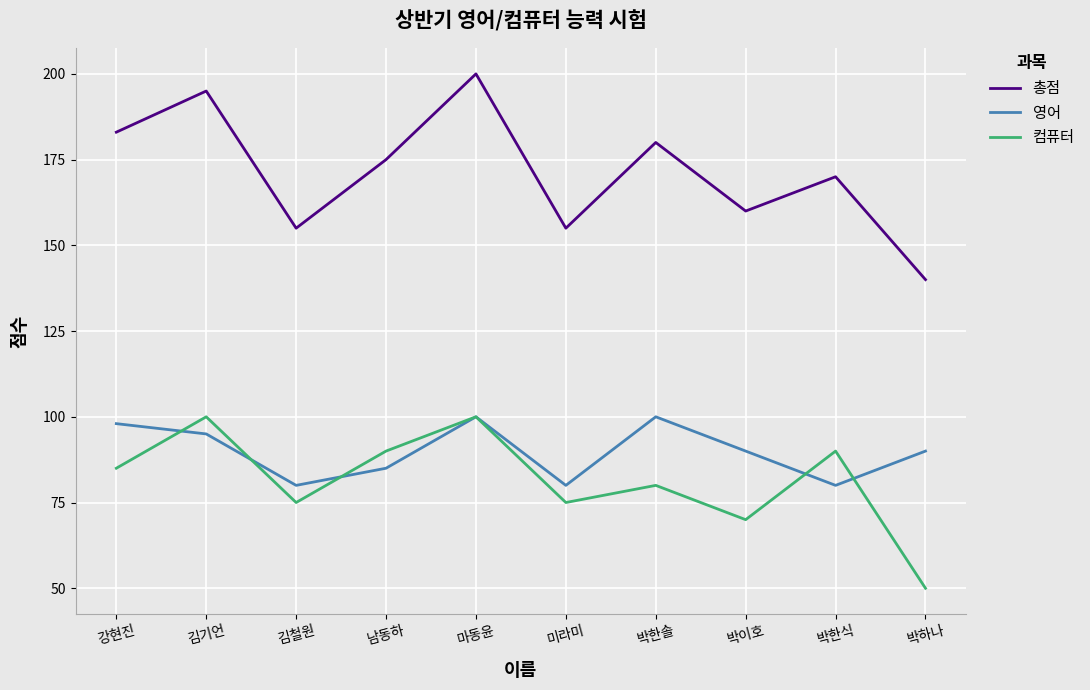

Reading right to left, what are all the values shown in this chart?

총점: 박하나=140	박한식=170	박이호=160	박한솔=180	미라미=155	마동윤=200	남동하=175	김철원=155	김기언=195	강현진=183
영어: 박하나=90	박한식=80	박이호=90	박한솔=100	미라미=80	마동윤=100	남동하=85	김철원=80	김기언=95	강현진=98
컴퓨터: 박하나=50	박한식=90	박이호=70	박한솔=80	미라미=75	마동윤=100	남동하=90	김철원=75	김기언=100	강현진=85